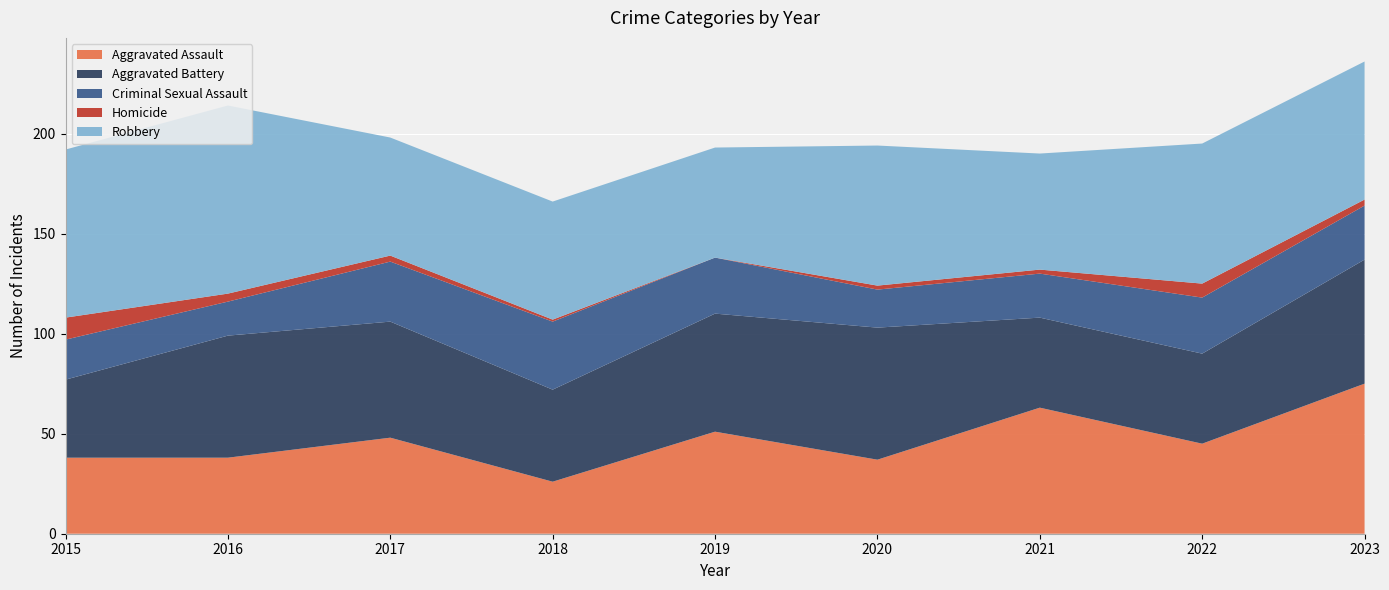

Reading left to right, list all the values displayed in this chart.

Aggravated Assault: 38	38	48	26	51	37	63	45	75
Aggravated Battery: 39	61	58	46	59	66	45	45	62
Criminal Sexual Assault: 20	17	30	34	28	19	22	28	27
Homicide: 11	4	3	1	0	2	2	7	3
Robbery: 84	94	59	59	55	70	58	70	69